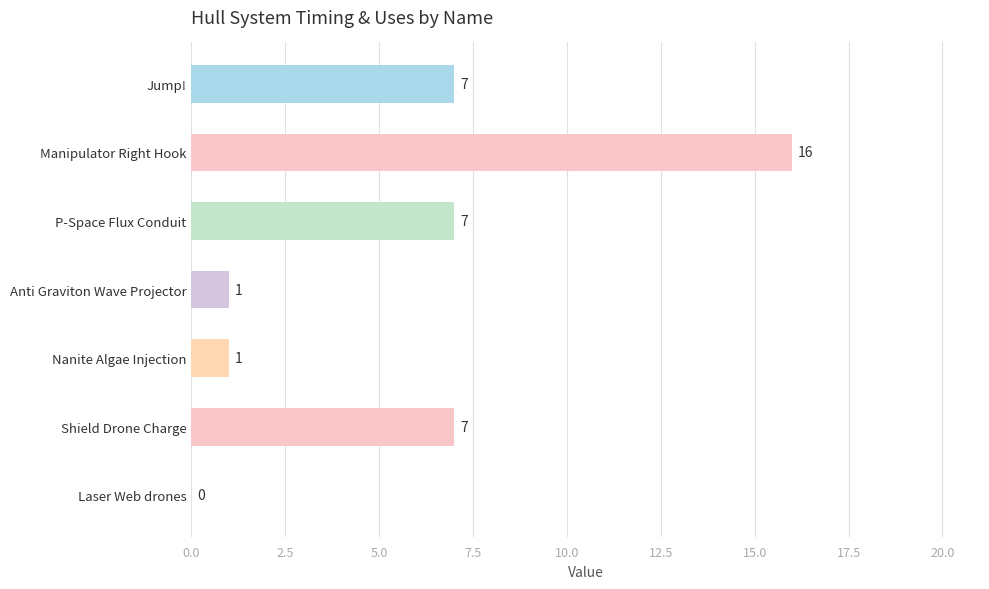

Between Manipulator Right Hook and Laser Web drones, which is larger?

Manipulator Right Hook